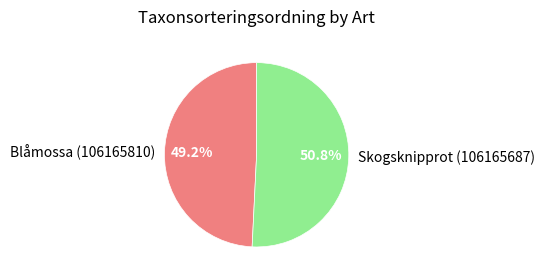

Approximately how many times larger is the value at Skogsknipprot (106165687) compared to Blåmossa (106165810)?

1.0